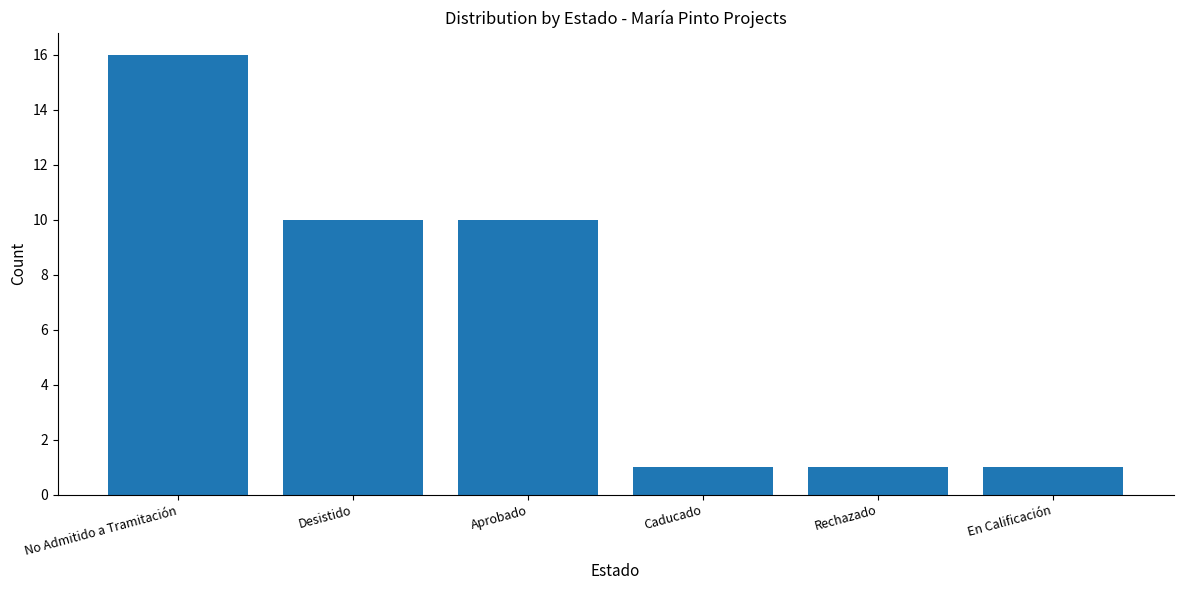

What is the value of the 4th bar from the left?

1